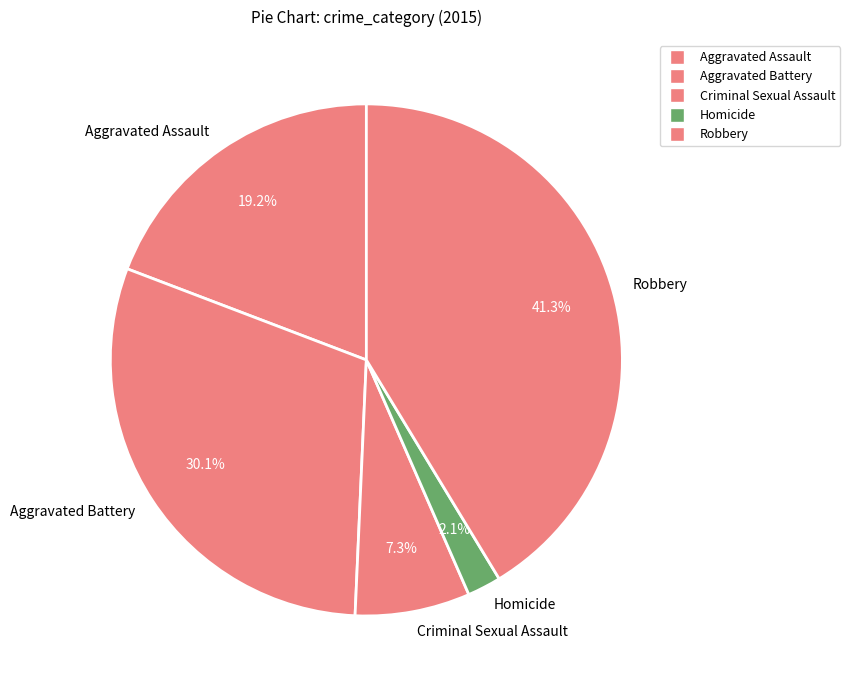

Is there any slice that represents more than half of the pie?

No